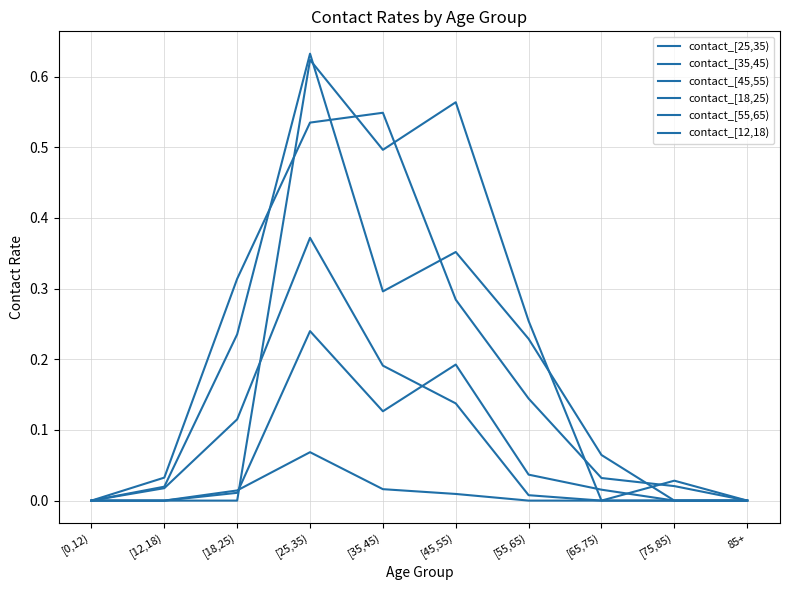

At which category is the sum across all series the highest?

[25,35)